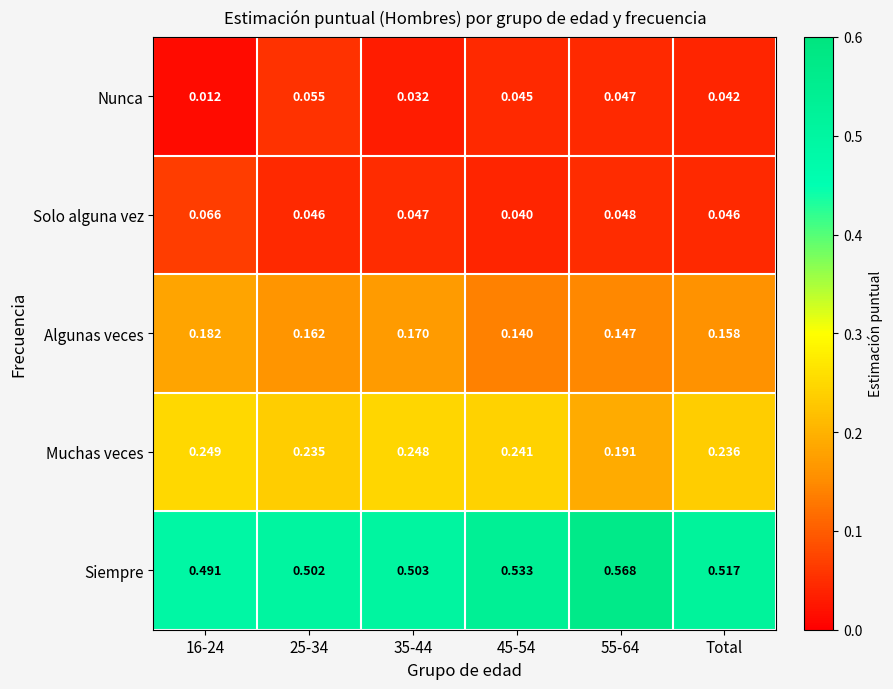

Which series has the largest range (max minus min)?

Siempre